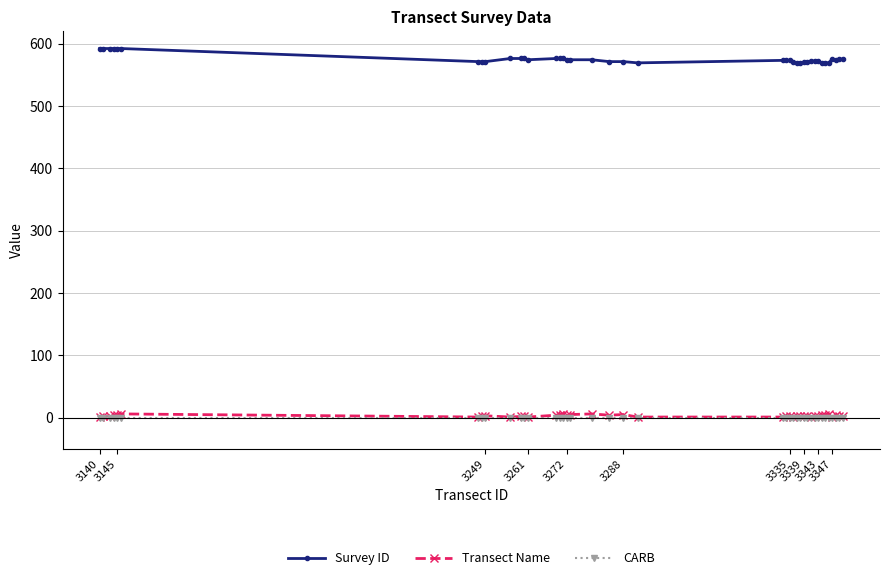

True or false: Transect Name has more than 2 interior local peaks.

True